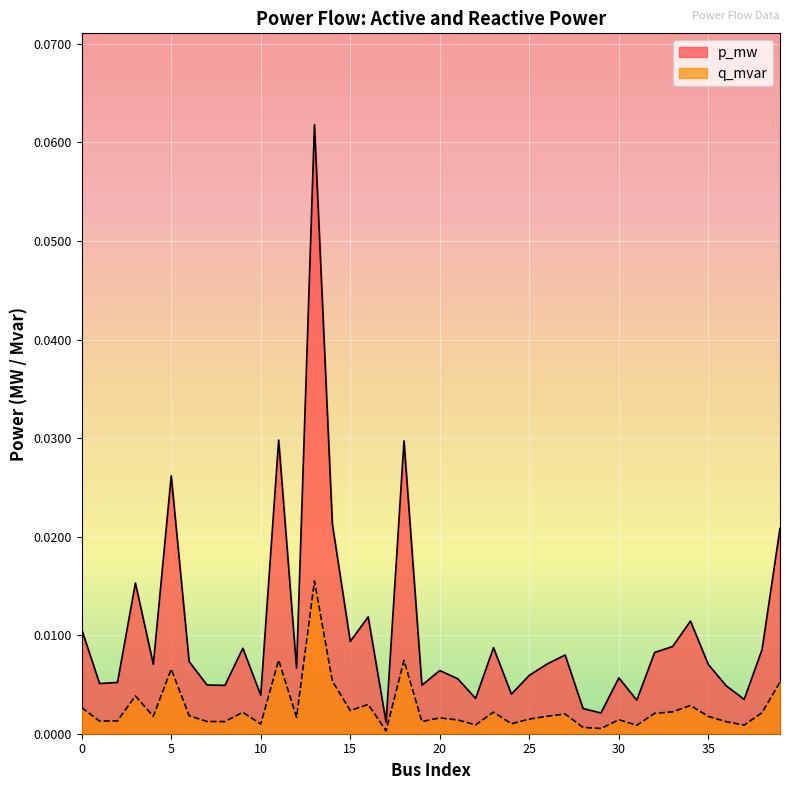

What is the sum of all p_mw values?

0.4